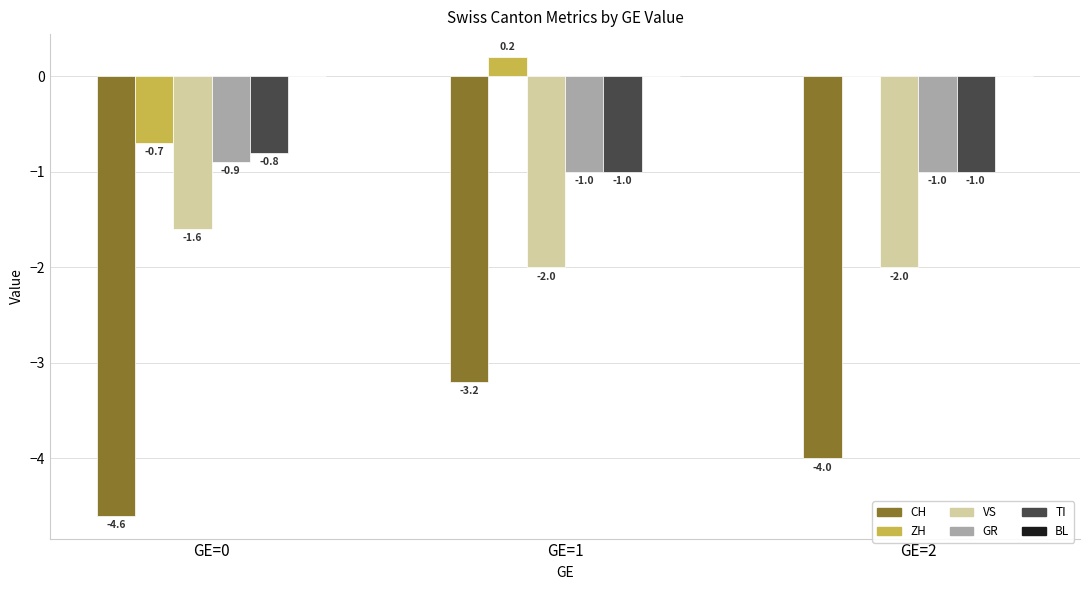

How many groups of bars are there?

3